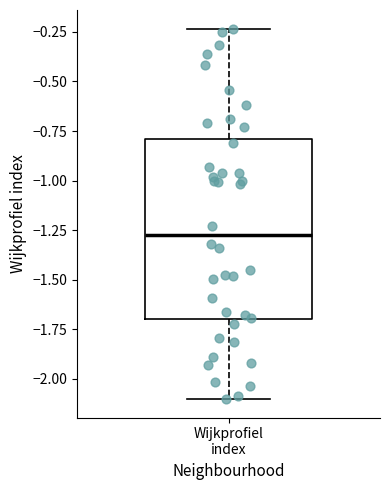

Transcribe this box plot: give where the median line is, the range the box spans, and where the two whiskers end, as read against the y-axis. The values are not printed on the chart, so give them approximately, as read against the axis.

median -1.25, box -1.70 to -0.80, whiskers -2.10 to -0.25